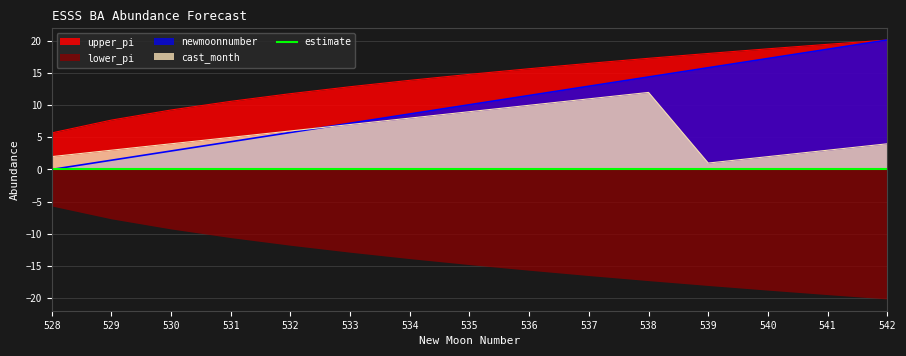

What is the sum of the upper_pi values at 536 and 529?

23.4